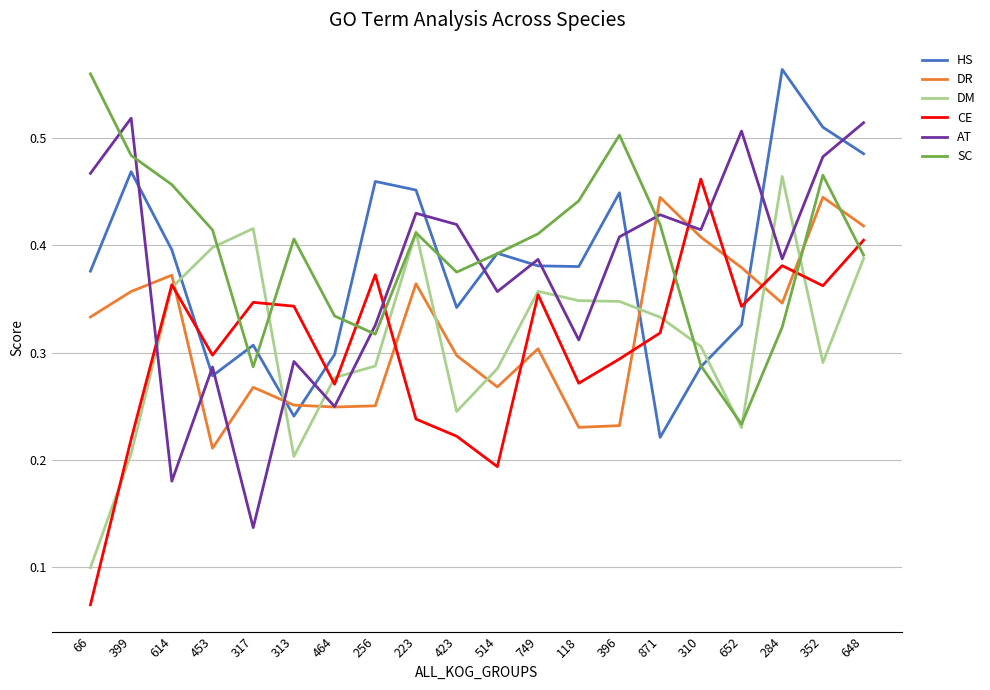

At which label does CE reach its peak?

310